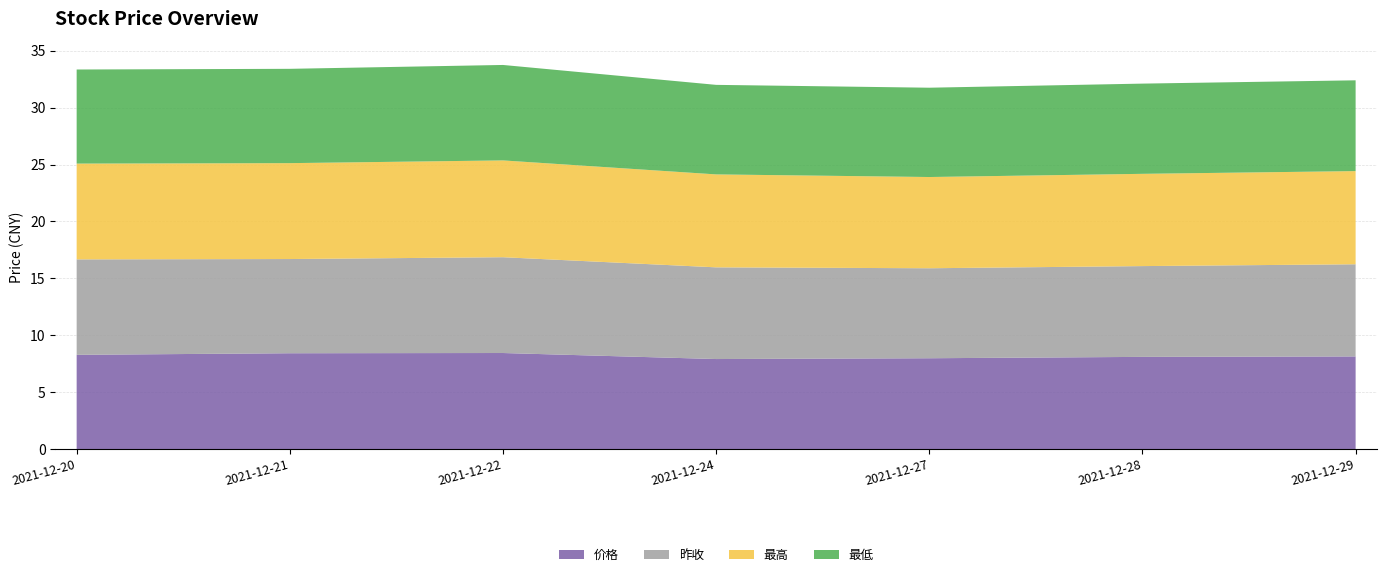

Reading left to right, list all the values displayed in this chart.

价格: 8.3	8.4	8.4	7.9	8.0	8.1	8.1
昨收: 8.4	8.3	8.4	8.1	7.9	8.0	8.1
最高: 8.4	8.4	8.5	8.2	8.0	8.1	8.2
最低: 8.3	8.3	8.4	7.9	7.8	7.9	8.0